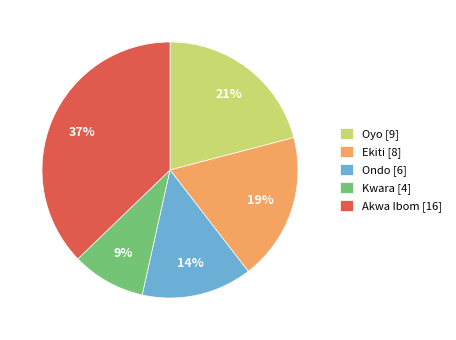

To the nearest percent, what is the average slice percentage?

20%